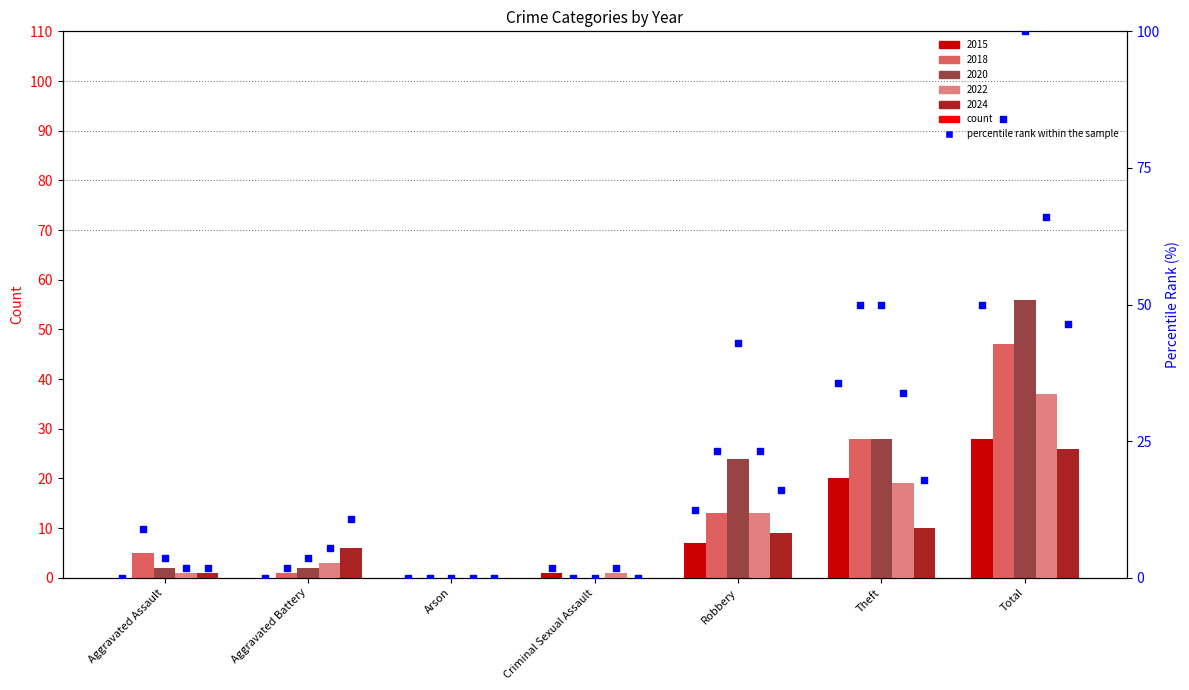

At which category is the sum across all series the highest?

Total